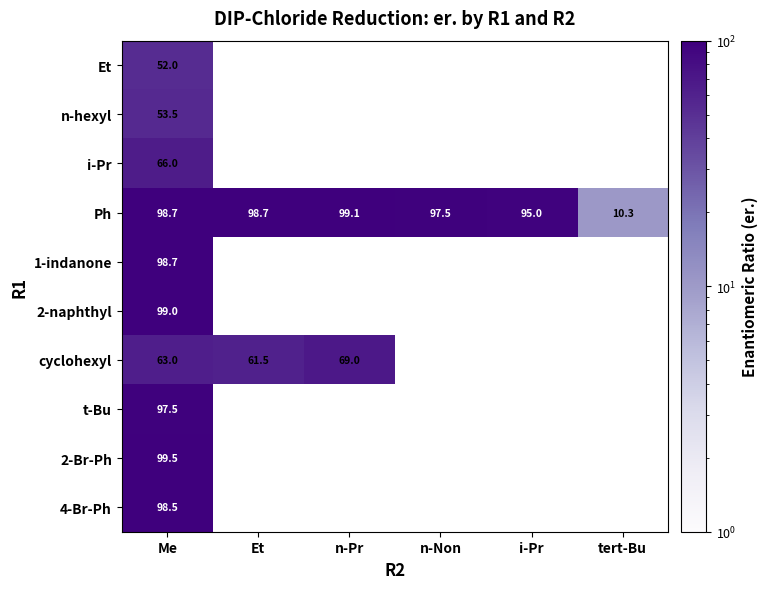

What is the minimum value for Ph?

10.3